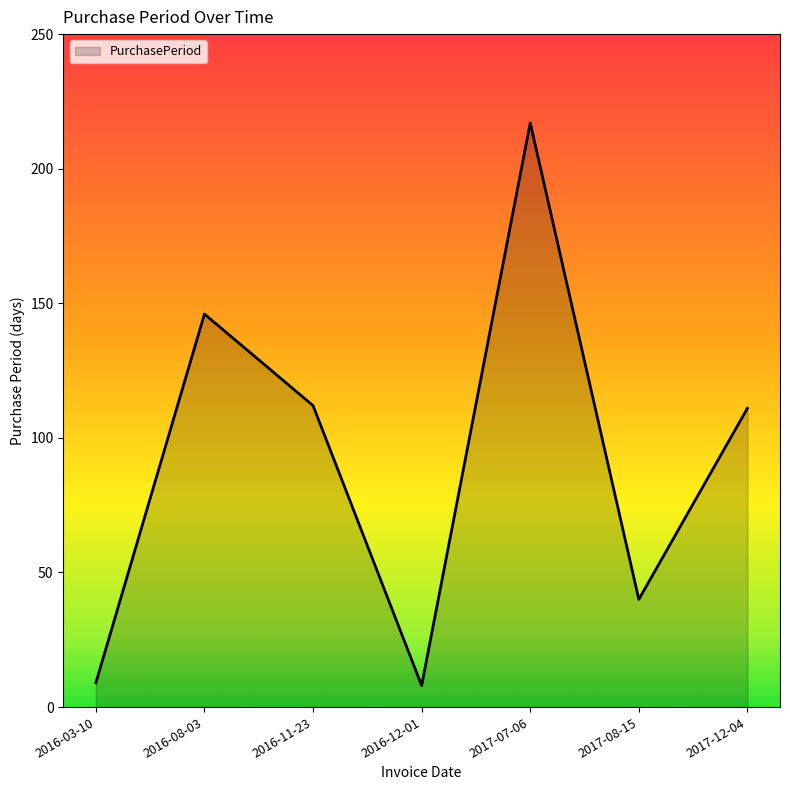

Reading left to right, transcribe all the data shown in this chart.

9	146	112	8	217	40	111